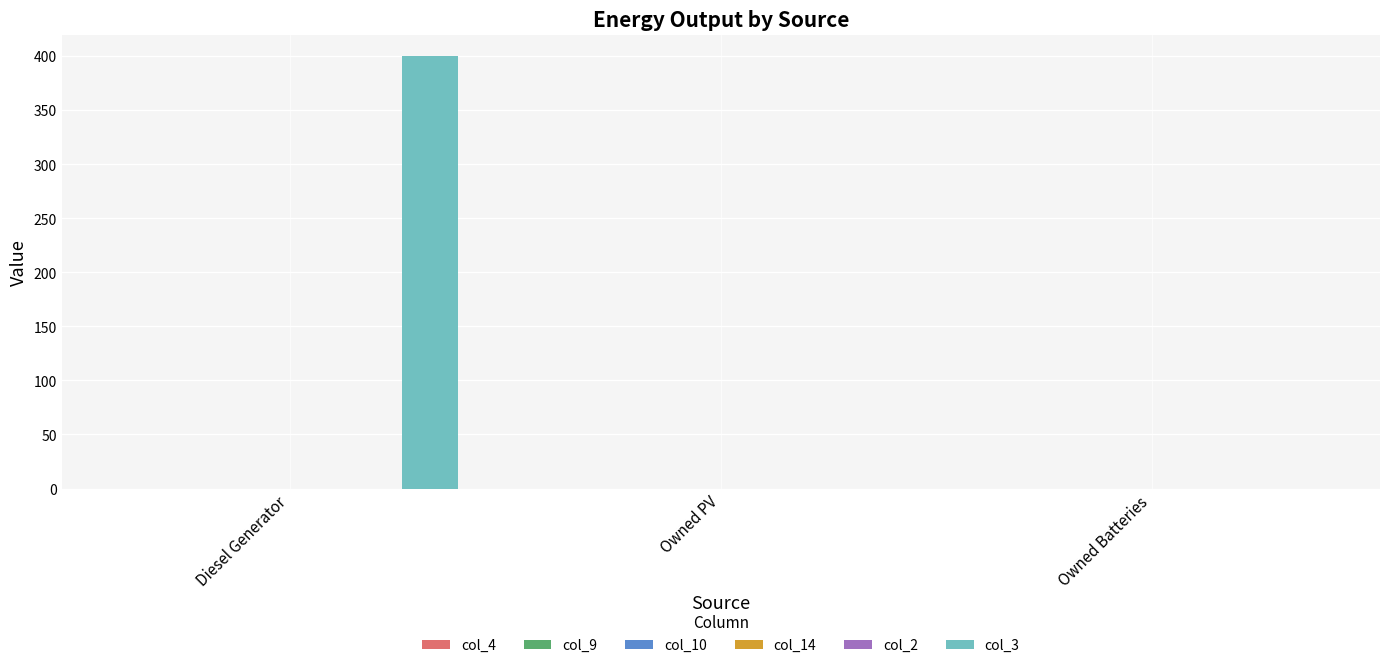

How many data points does each series have?

3